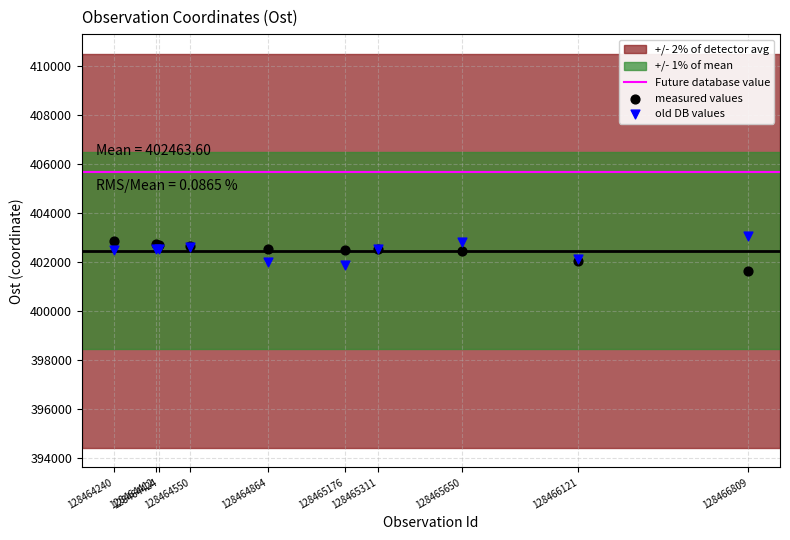

What is the X range (max minus min) for the scatter plot?

2569.0